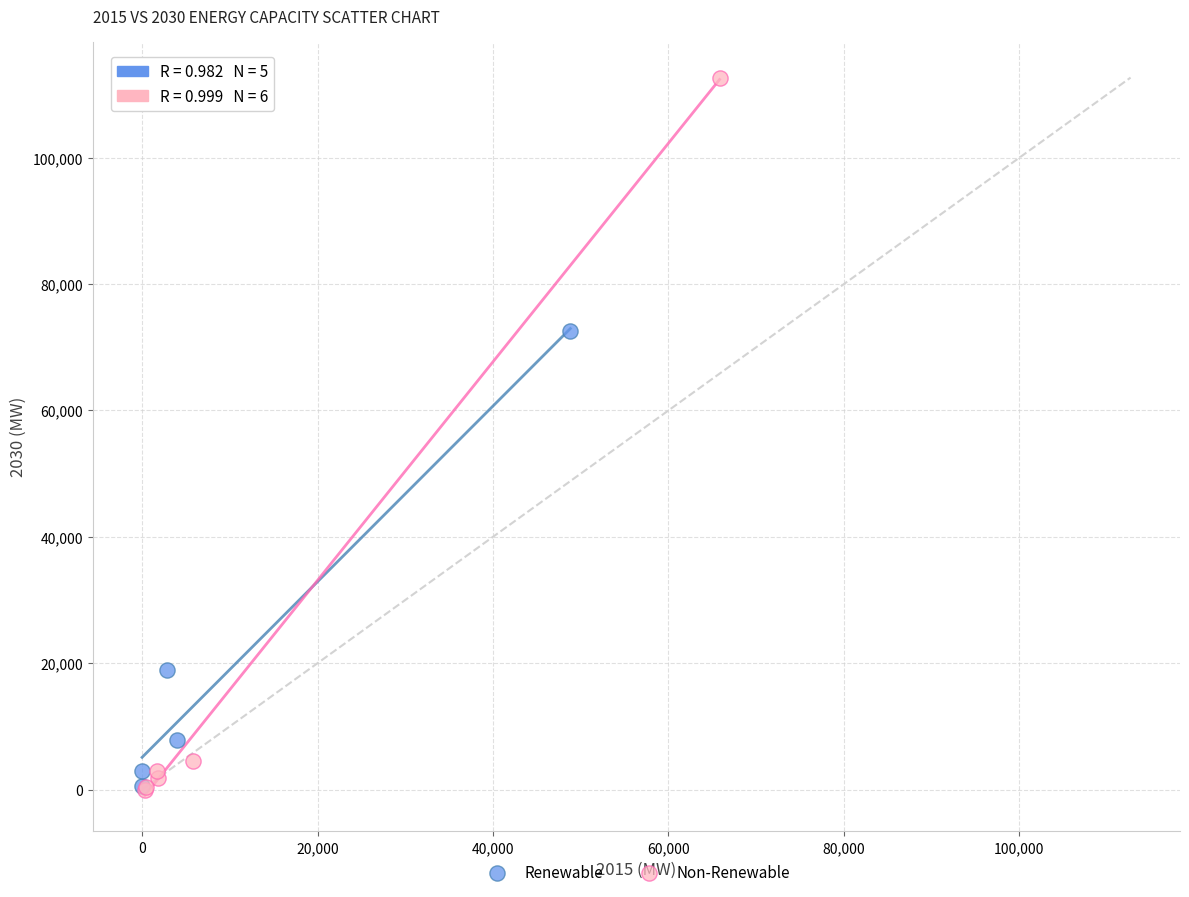

Which series contains the highest Y value?

Non-Renewable